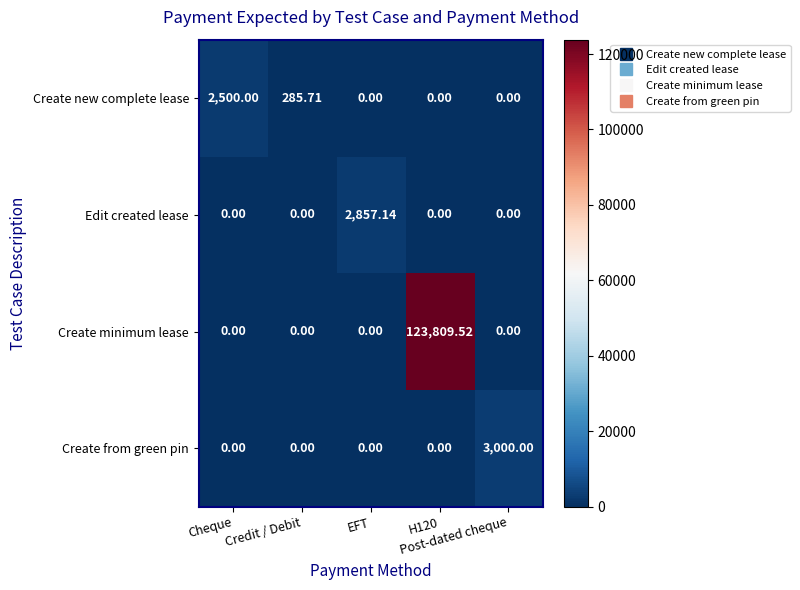

List the series in order of their peak value, lowest first.

Create new complete lease, Edit created lease, Create from green pin, Create minimum lease